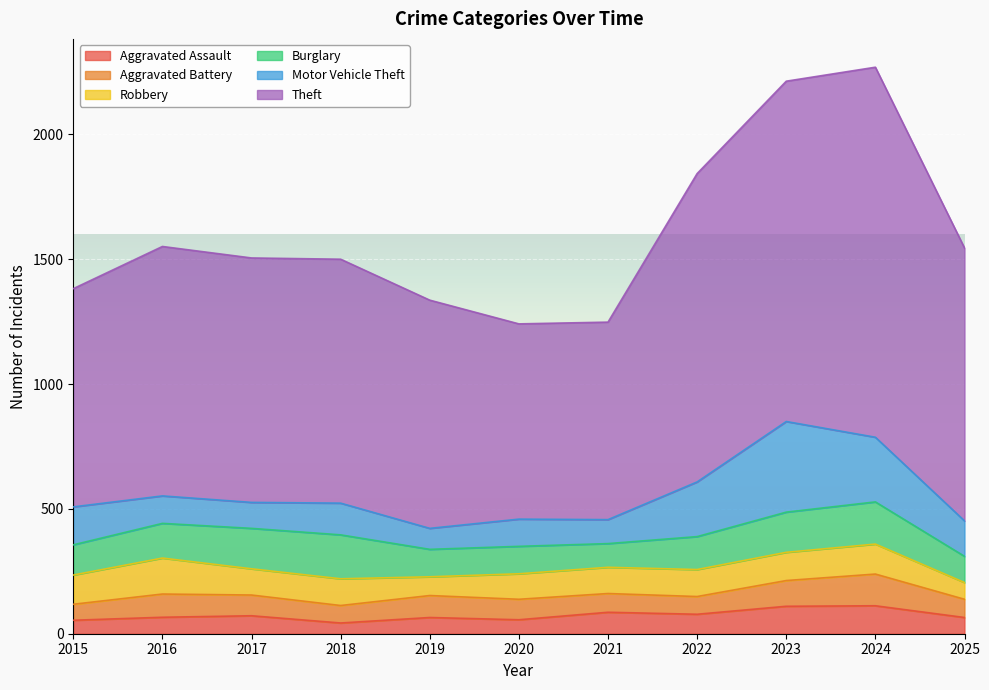

How many values in the Burglary series are below 132?

5